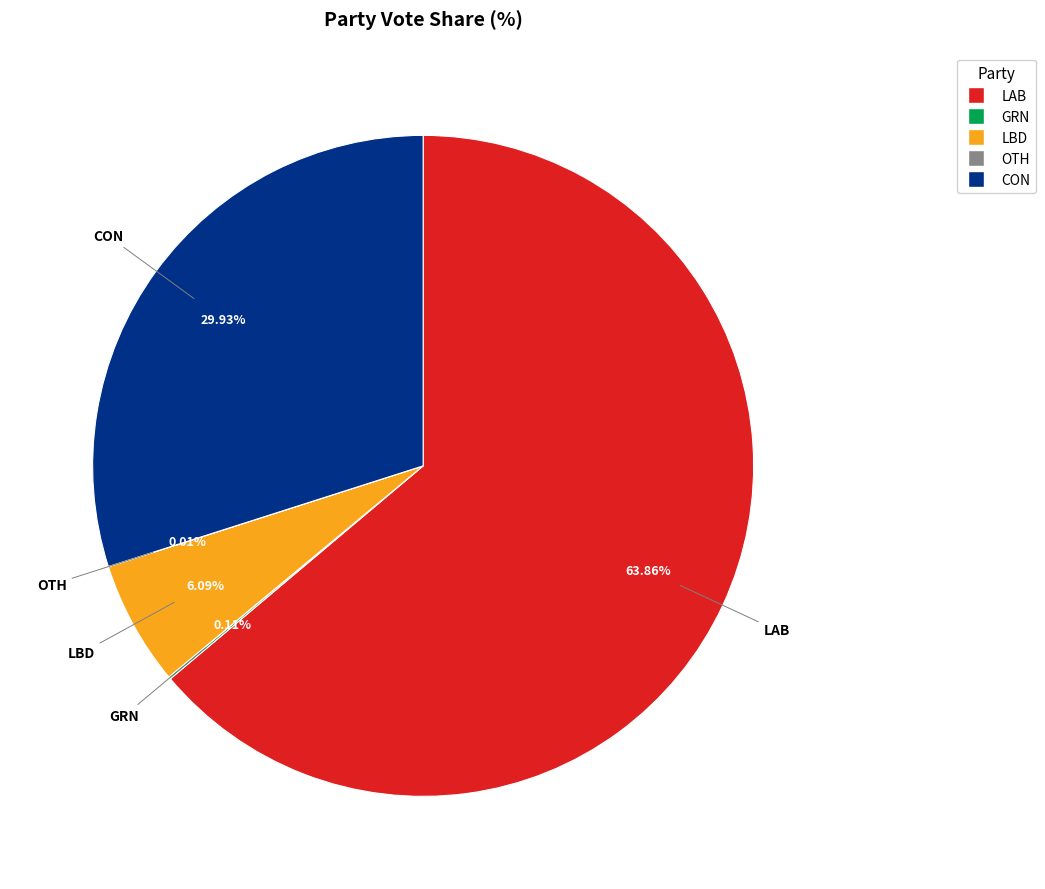

Is there a majority slice in this chart?

Yes